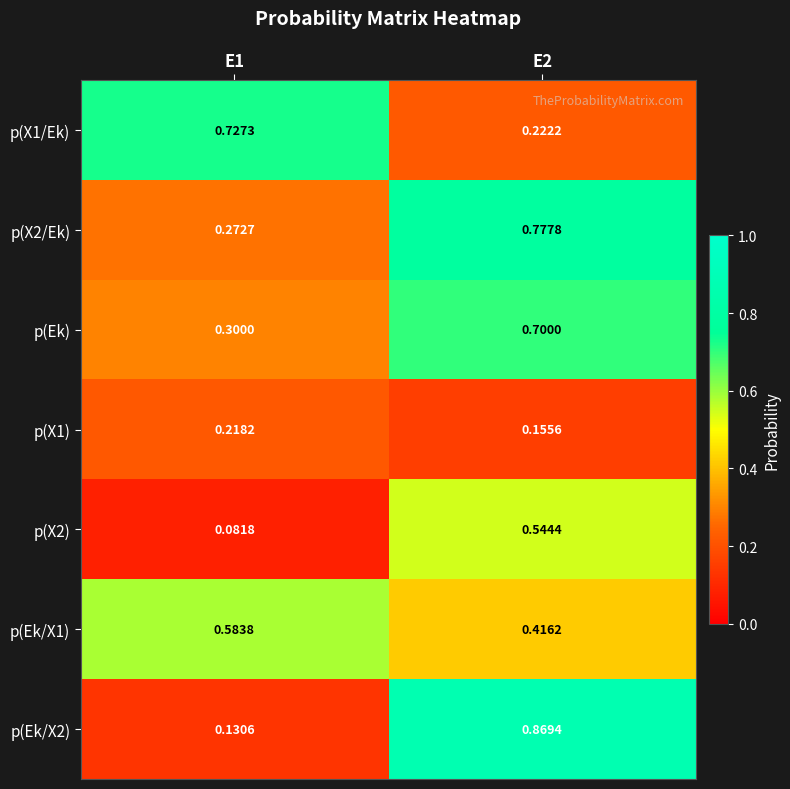

Which series has the largest total across all categories?

p(X2/Ek)